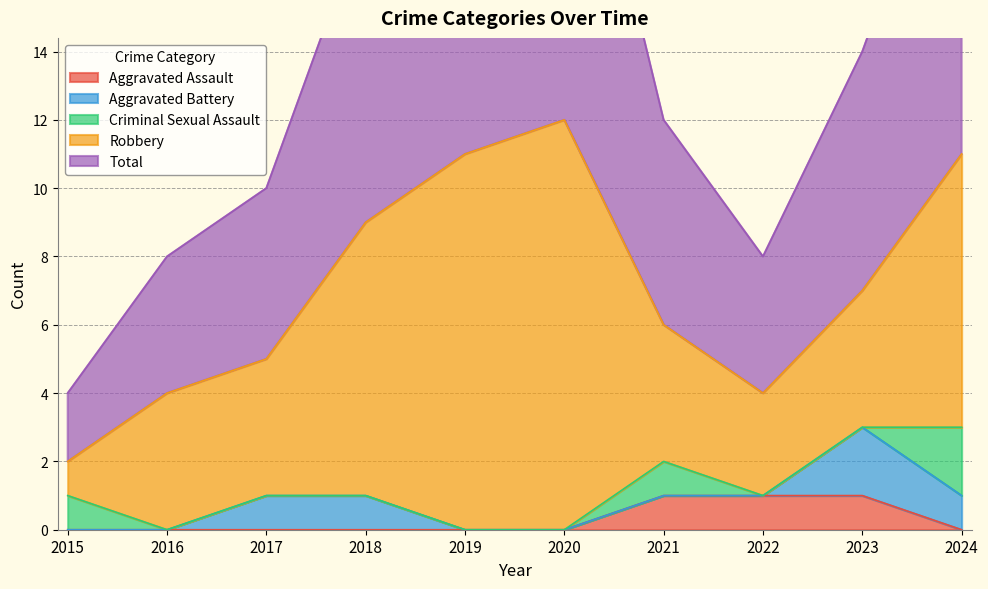

The value of Aggravated Assault at 2020 is 0. True or false?

True